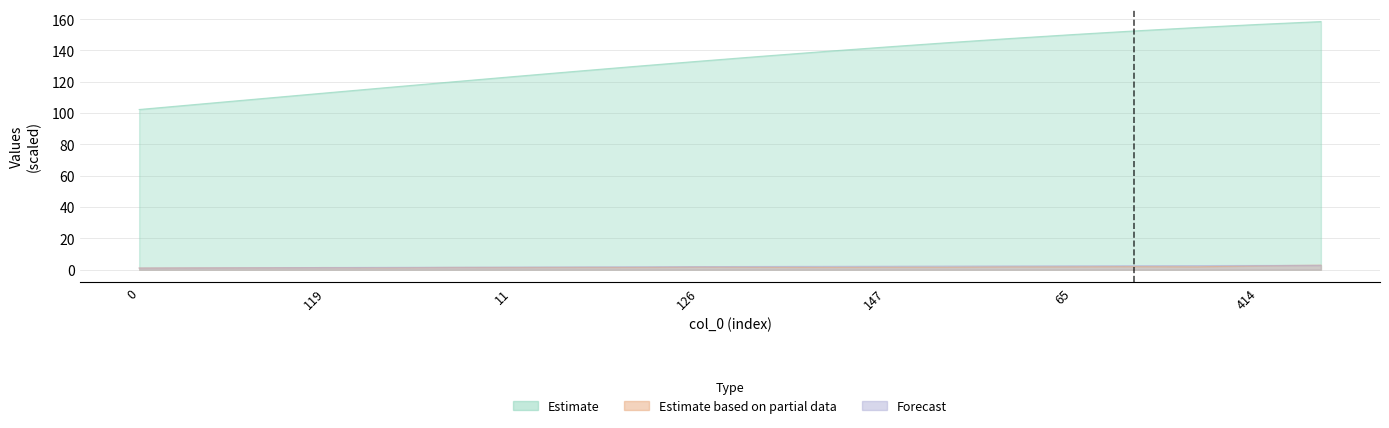

Does the chart display data point markers on the line(s)?

No